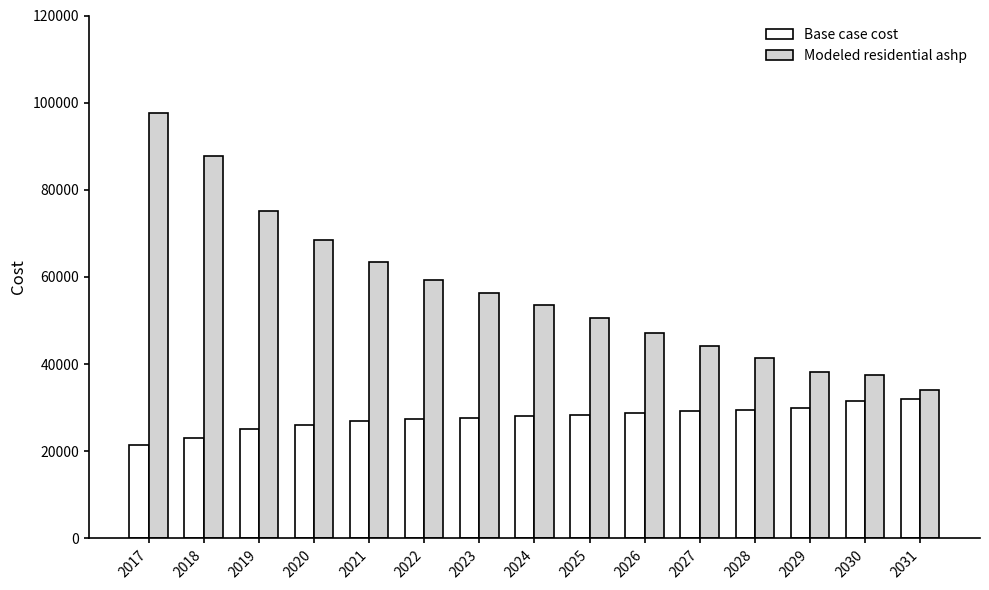

Which label corresponds to the smallest value in the chart?

2017